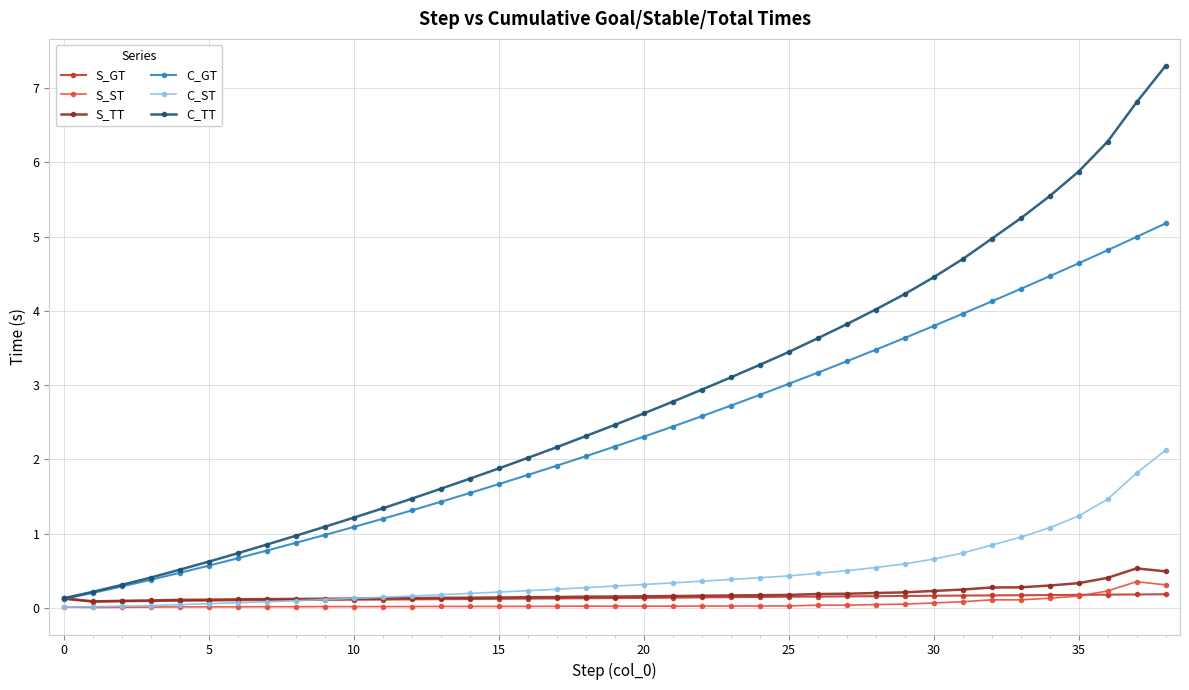

How many values in the C_GT series exceed 2?

21